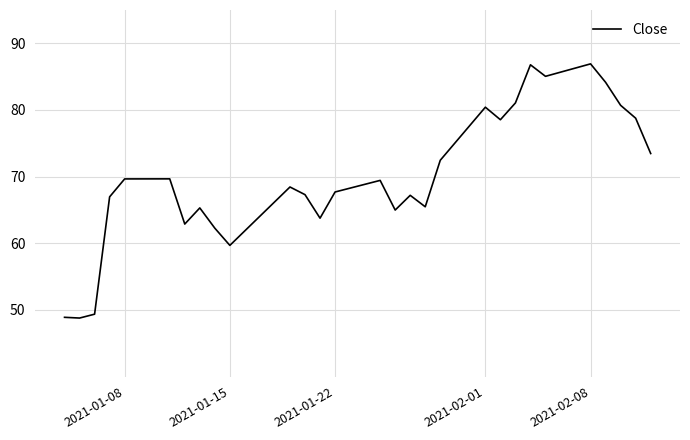

What is the greatest value displayed?

86.9